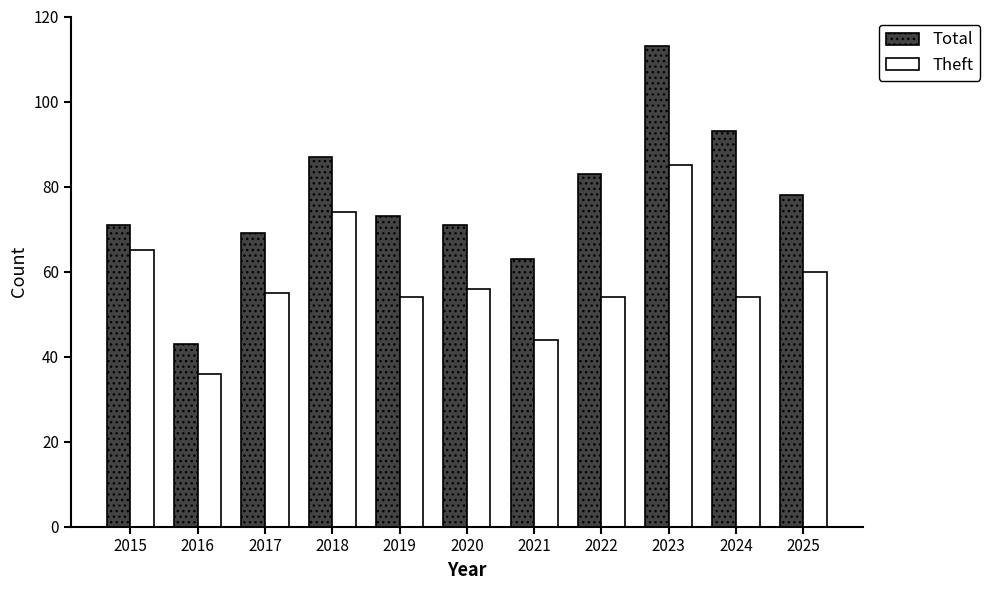

What is the difference between the maximum and minimum values in the Theft series?

49